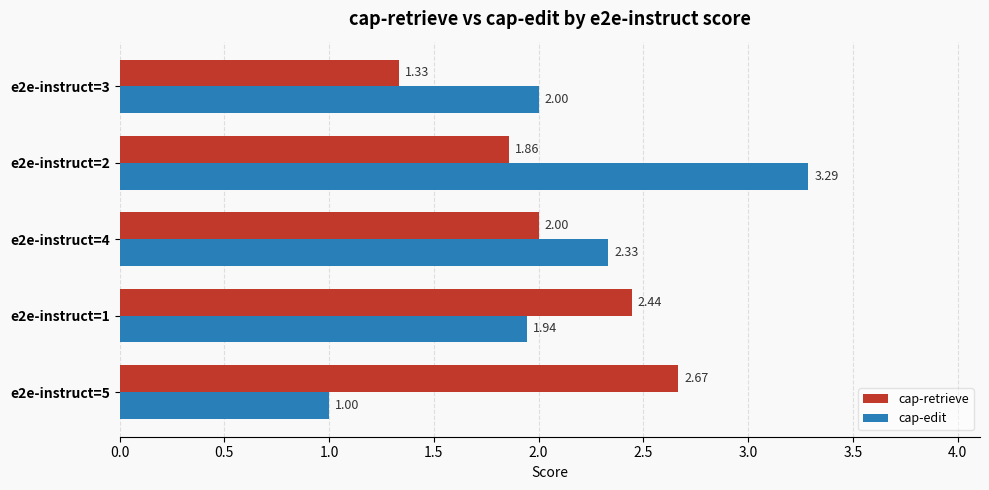

Rank the series at e2e-instruct=4 from highest to lowest value.

cap-edit, cap-retrieve